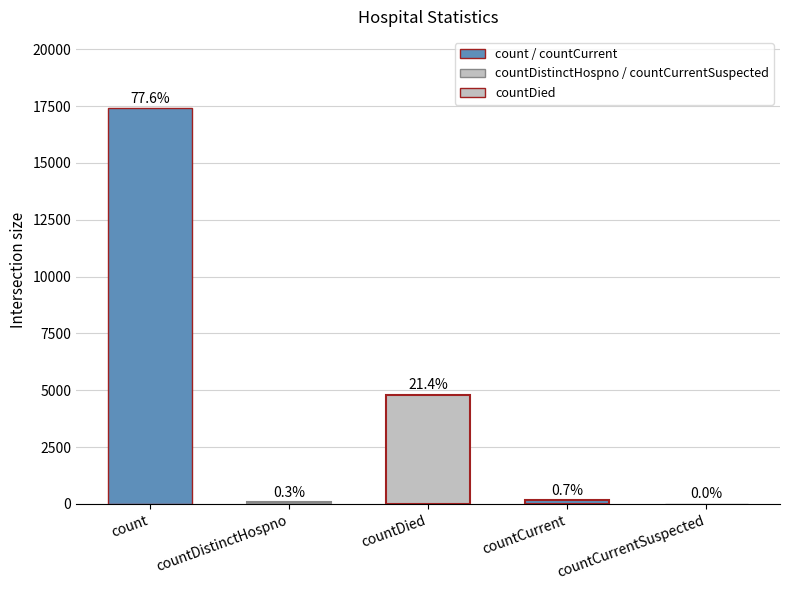

How many data points are less than 166?

2